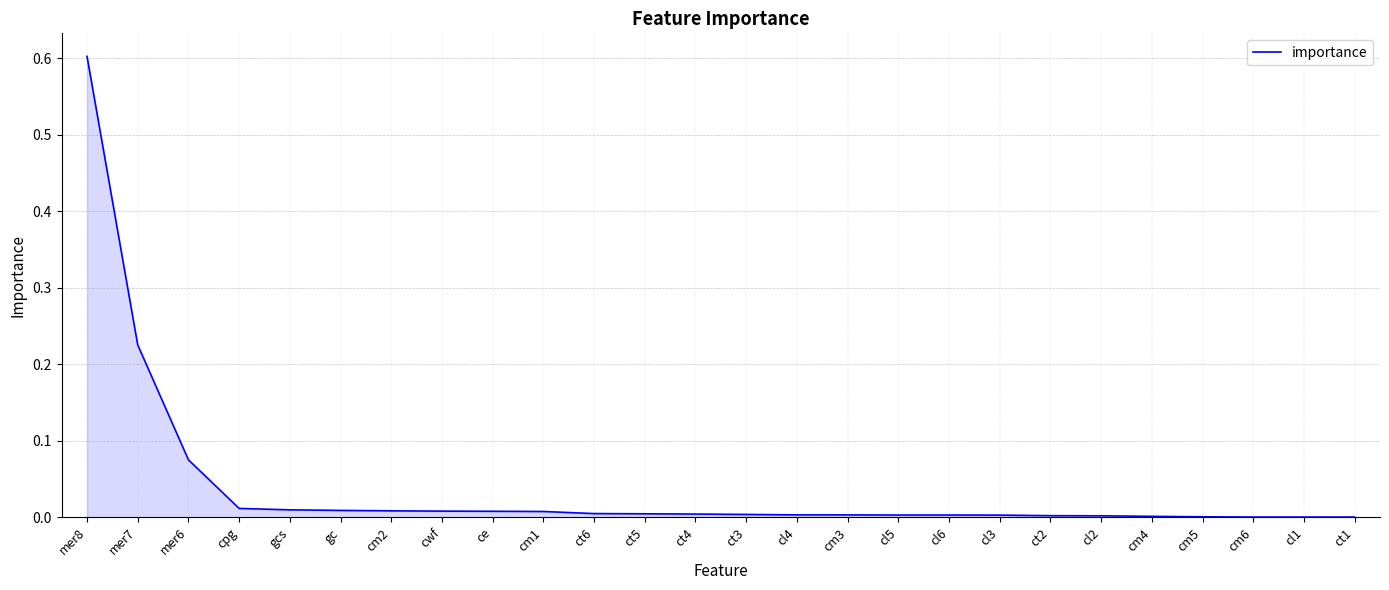

Does the chart display data point markers on the line(s)?

No